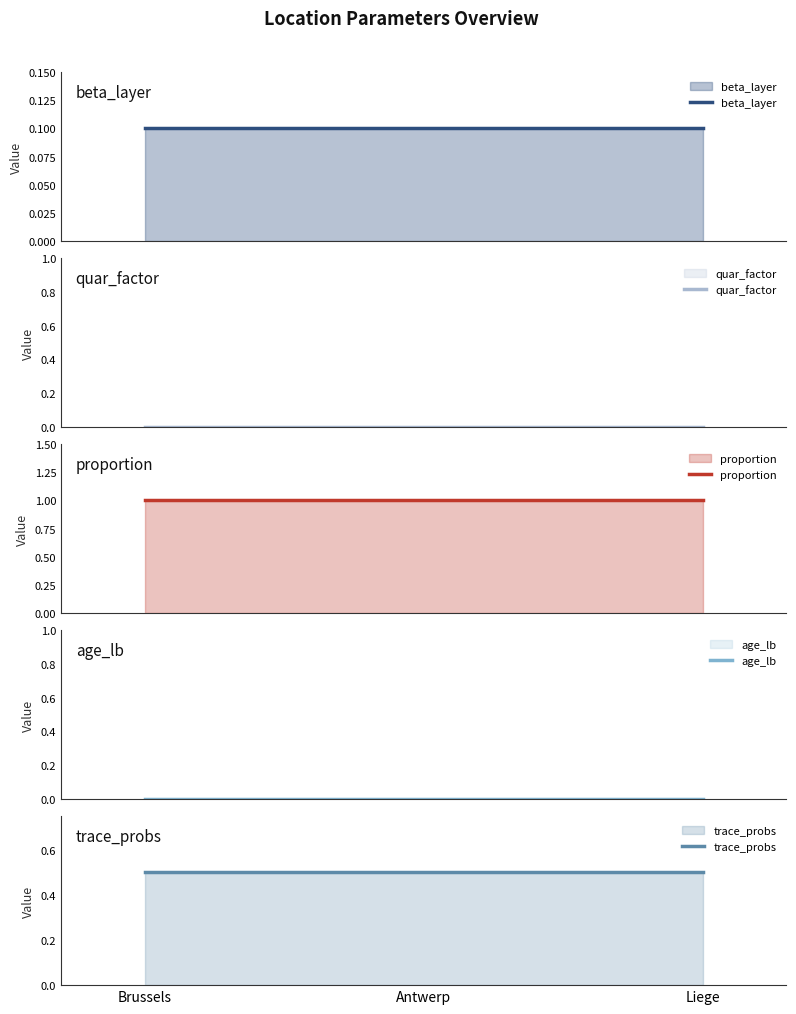

What is the value of the proportion point at the 1st from the left?

1.0